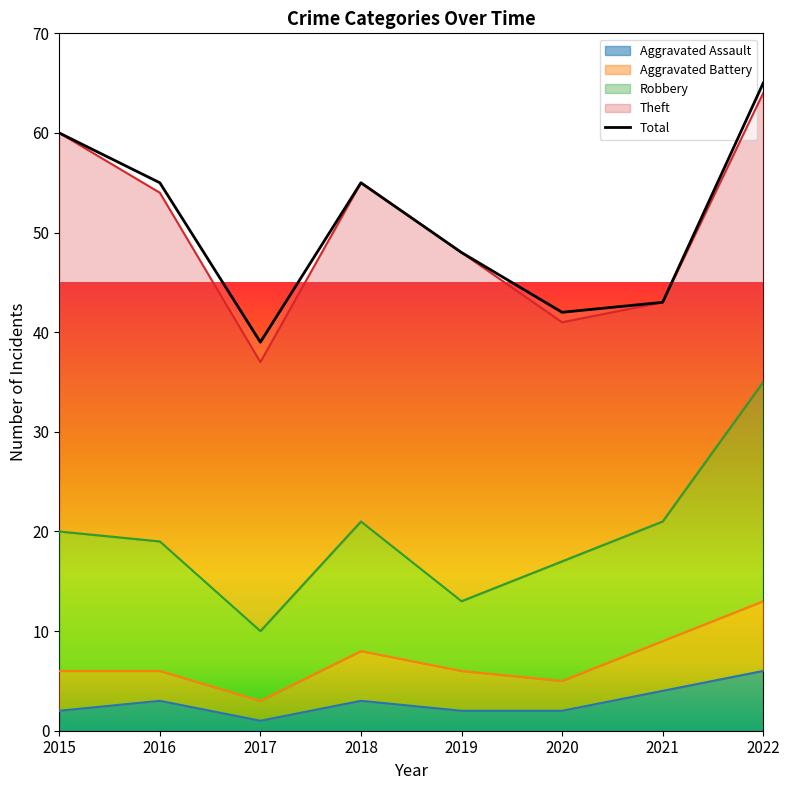

Which category has the lowest value across all series?

2017